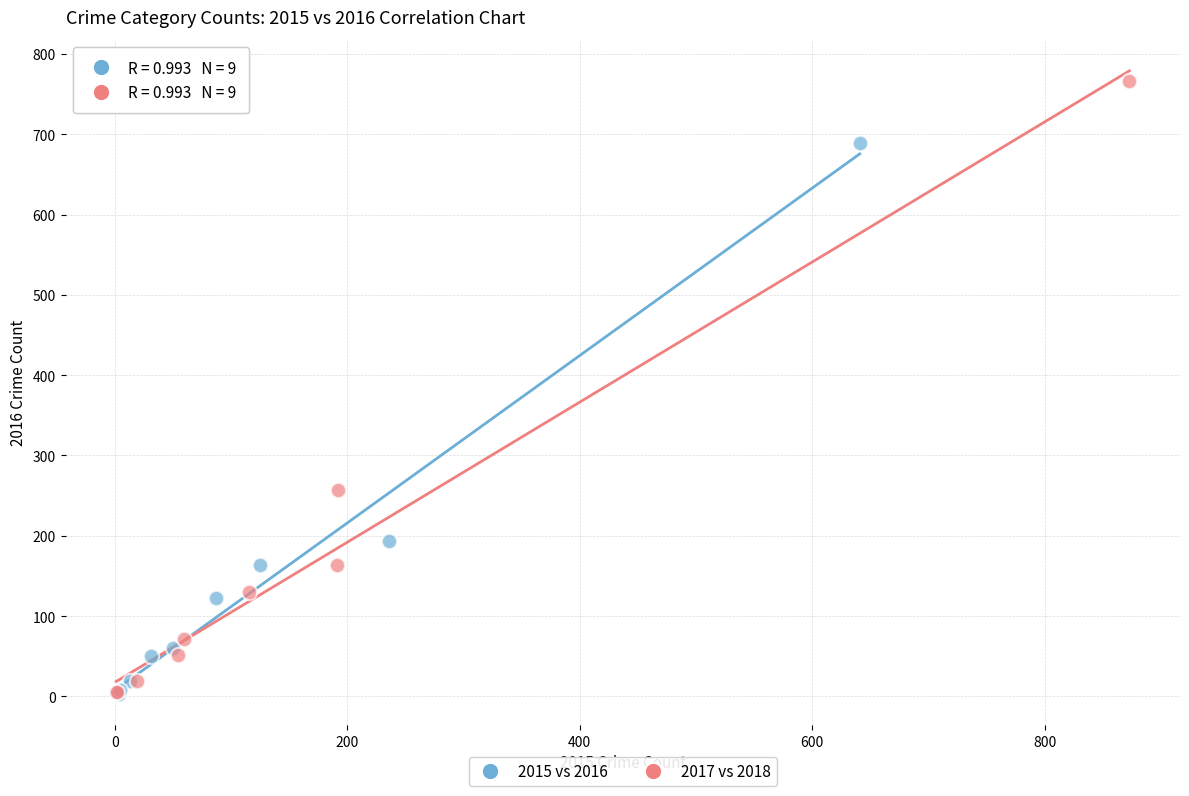

What are all the series names shown in the legend?

2015 vs 2016, 2017 vs 2018